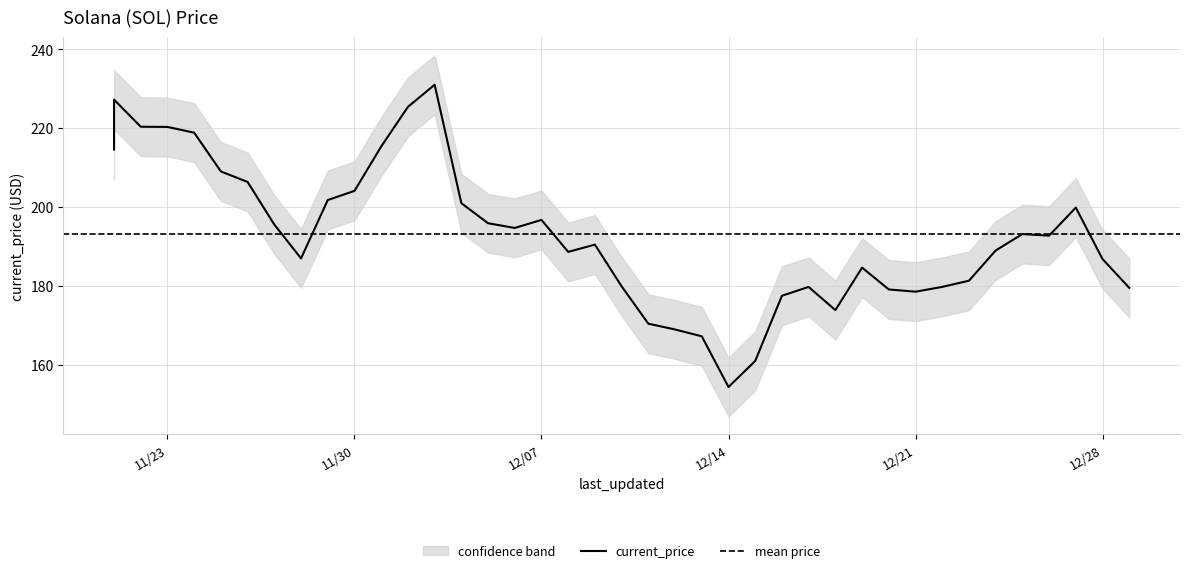

Rank the categories by value from lowest to highest.

12/14/2021, 12/15/2021, 12/13/2021, 12/12/2021, 12/11/2021, 12/18/2021, 12/16/2021, 12/21/2021, 12/20/2021, 12/29/2021, 12/17/2021, 12/22/2021, 12/10/2021, 12/23/2021, 12/19/2021, 12/28/2021, 11/28/2021, 12/08/2021, 12/24/2021, 12/09/2021, 12/26/2021, 12/25/2021, 12/06/2021, 11/27/2021, 12/05/2021, 12/07/2021, 12/27/2021, 12/04/2021, 11/29/2021, 11/30/2021, 11/26/2021, 11/25/2021, 11/21/2021, 12/01/2021, 11/24/2021, 11/23/2021, 11/22/2021, 12/02/2021, 11/21/2021, 12/03/2021